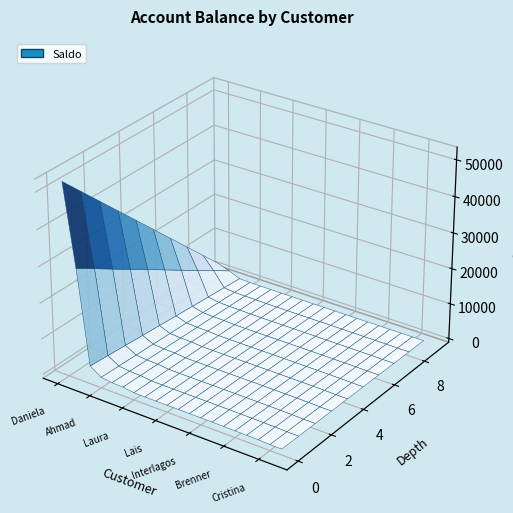

Reading right to left, transcribe all the data shown in this chart.

Rafael=565.3	Cristina=595.1	Pedro=733.5	Lucyene=784.8	Brenner=818.5	Valeria=858.0	Lucas=885.8	Interlagos=898.6	Rodrigo=902.3	Mineia=905.1	Lais=909.0	Adson=910.8	Carlos=920.9	Laura=978.5	Alvacir=1400.0	Ayrton=1510.4	Ahmad=1895.5	Elaine=4010.9	Gleuber=30005.6	Daniela=52353.2